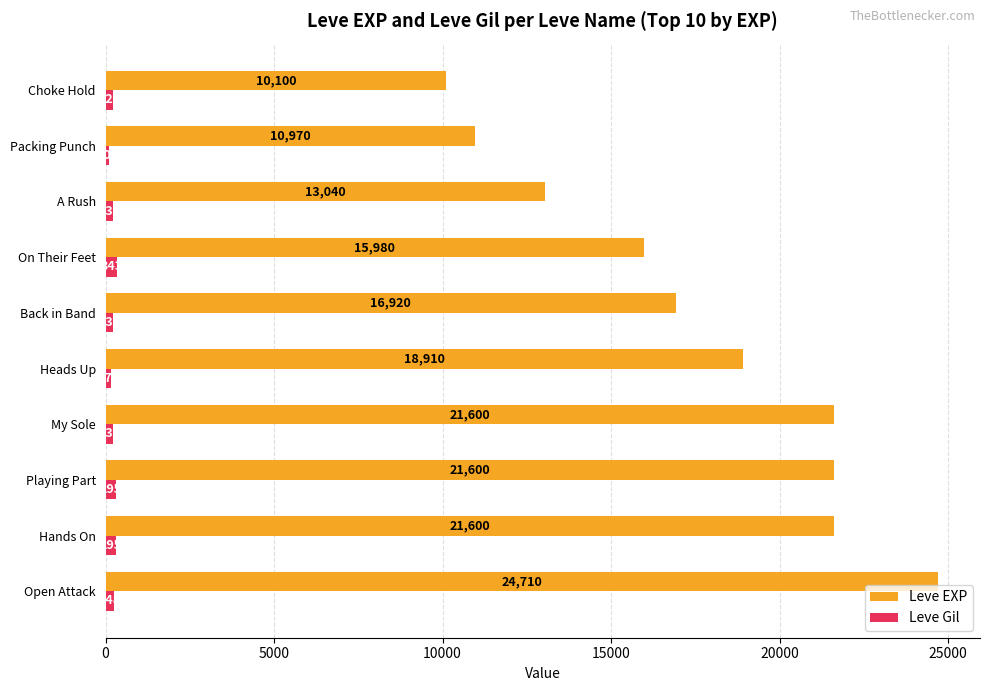

At which label does Leve Gil reach its peak?

On Their Feet